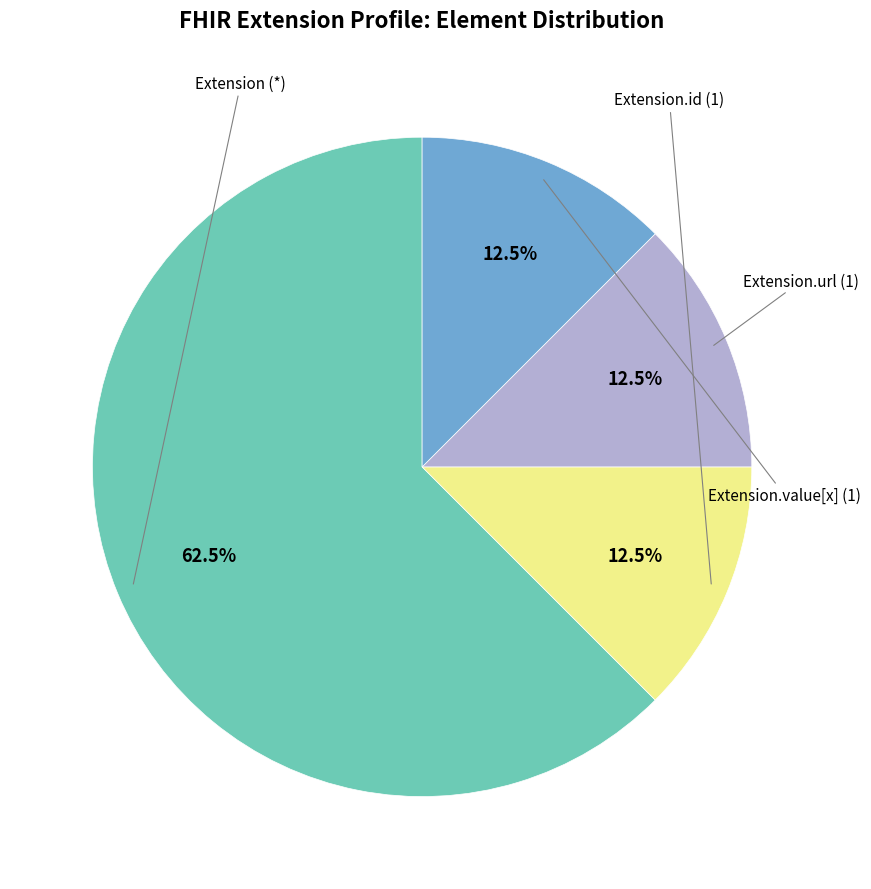

Is there a majority slice in this chart?

Yes